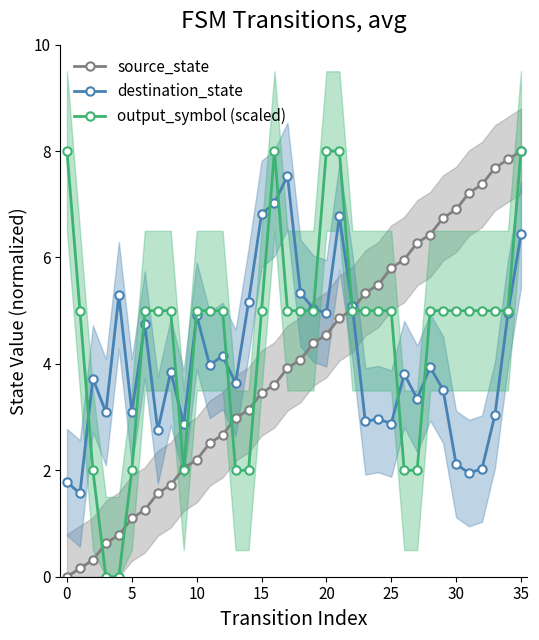

Reading left to right, what are all the values shown in this chart?

source_state: 0.0	0.2	0.3	0.6	0.8	1.1	1.3	1.6	1.7	2.0	2.2	2.5	2.7	3.0	3.1	3.5	3.6	3.9	4.1	4.4	4.5	4.9	5.0	5.3	5.5	5.8	6.0	6.3	6.4	6.7	6.9	7.2	7.4	7.7	7.8	8.0
destination_state: 1.8	1.6	3.7	3.1	5.3	3.1	4.7	2.8	3.9	2.9	4.9	4.0	4.1	3.6	5.2	6.8	7.0	7.5	5.3	5.0	5.0	6.8	5.1	2.9	3.0	2.9	3.8	3.3	3.9	3.5	2.1	1.9	2.0	3.0	5.0	6.4
output_symbol (scaled): 8.0	5.0	2.0	0.0	0.0	2.0	5.0	5.0	5.0	2.0	5.0	5.0	5.0	2.0	2.0	5.0	8.0	5.0	5.0	5.0	8.0	8.0	5.0	5.0	5.0	5.0	2.0	2.0	5.0	5.0	5.0	5.0	5.0	5.0	5.0	8.0